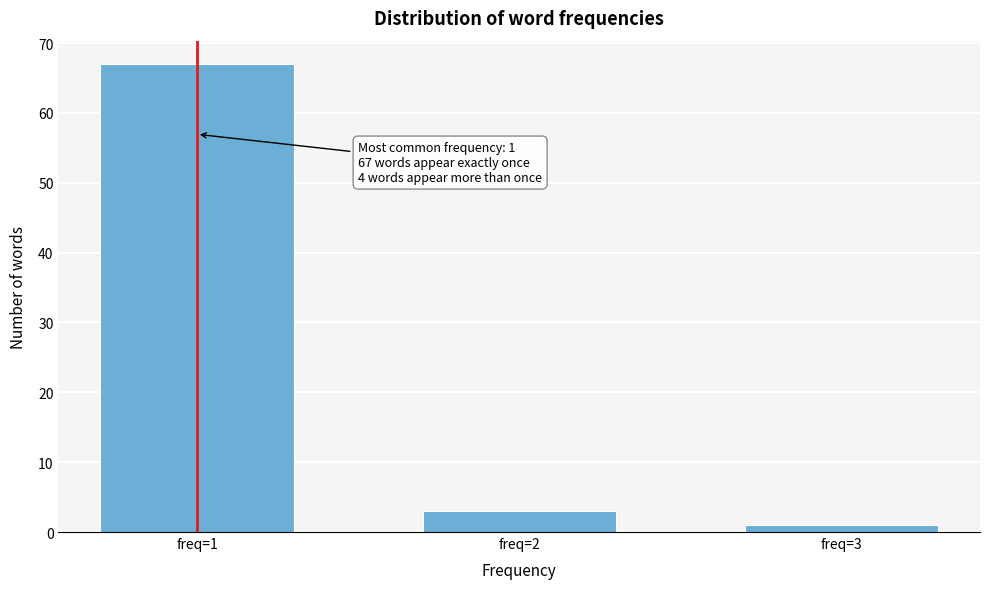

Reading left to right, extract all data points from this chart.

67	3	1